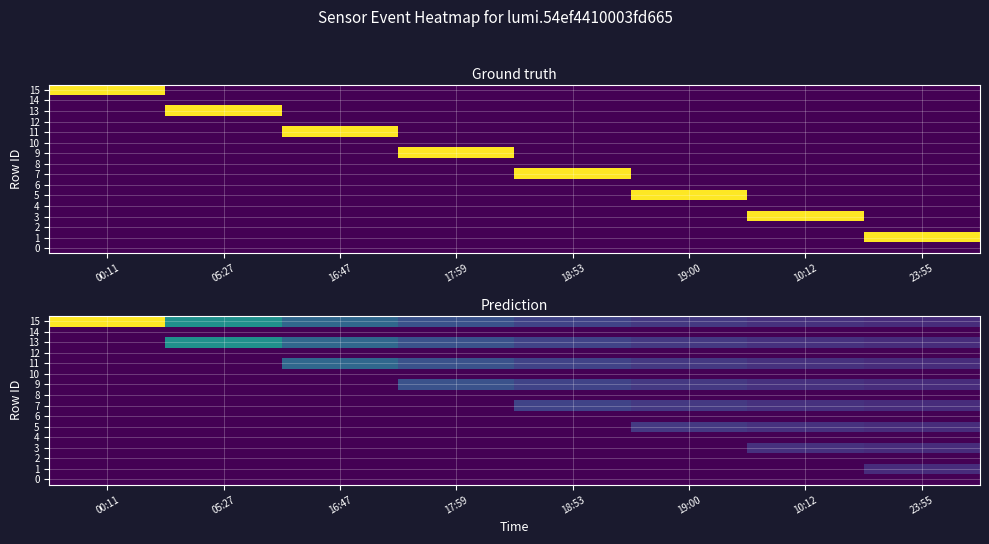

How many data points does each series have?

8